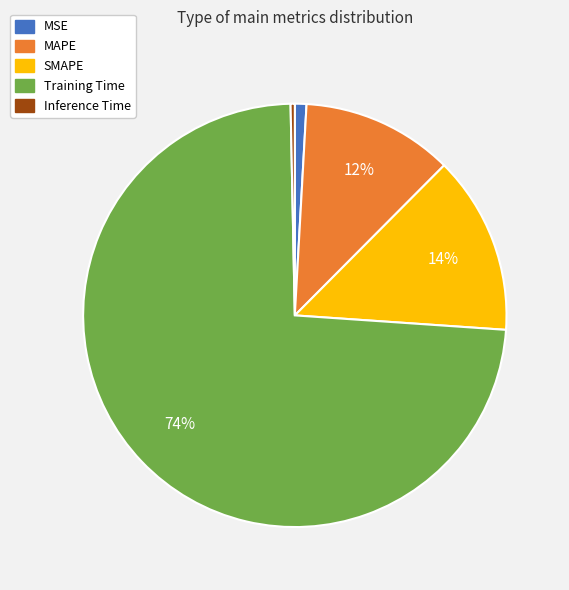

Which slice is the smallest?

Inference Time